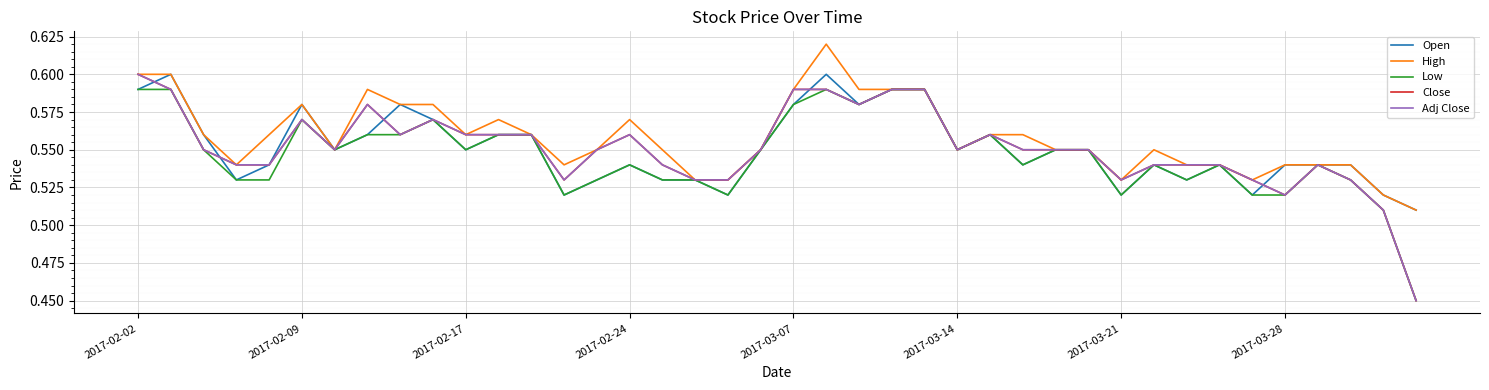

True or false: High and Close cross at least once.

False